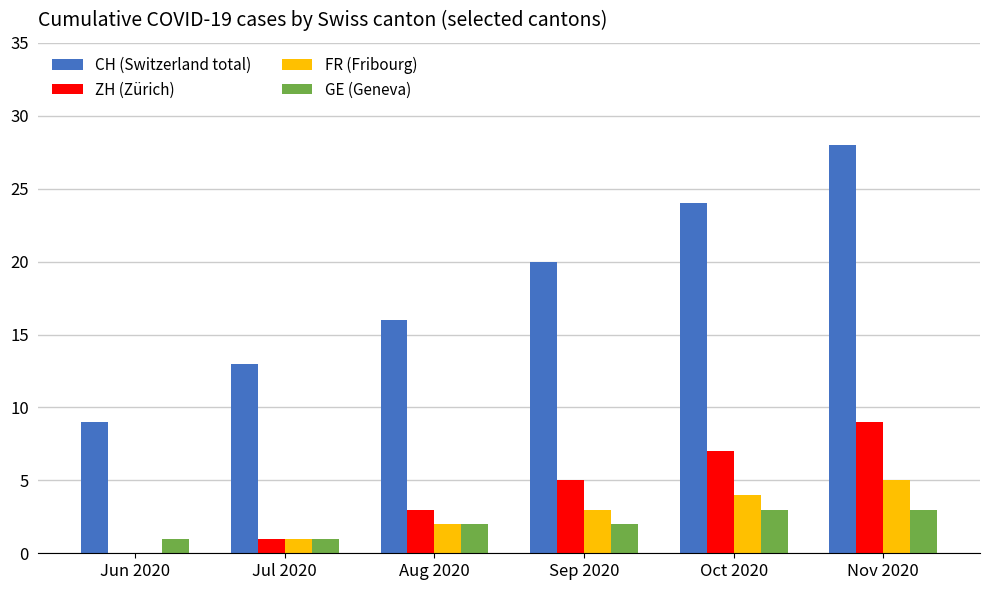

What is the total value across all series at Jun 2020?

10